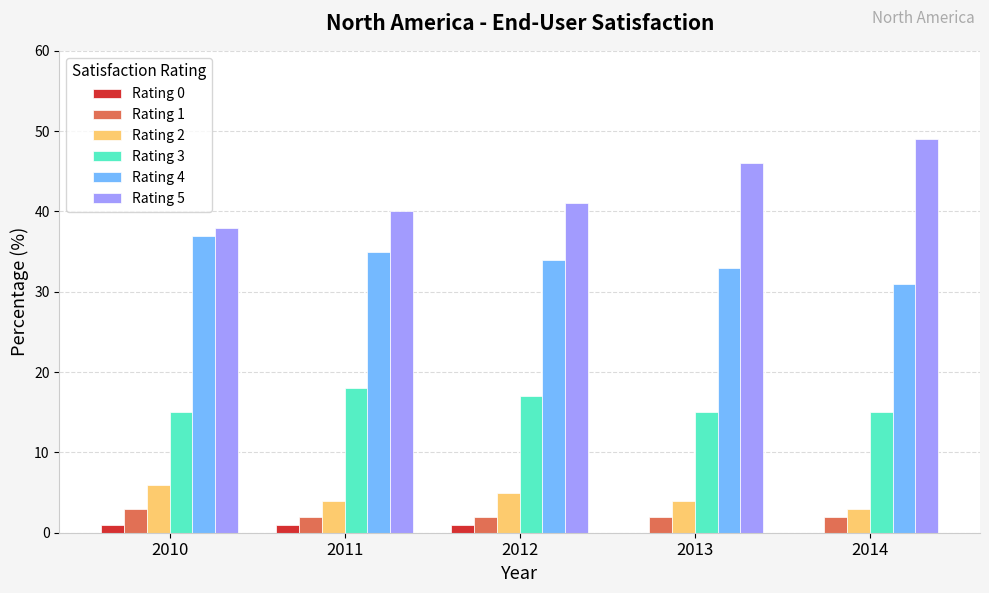

What is the total value across all series at 2010?

100